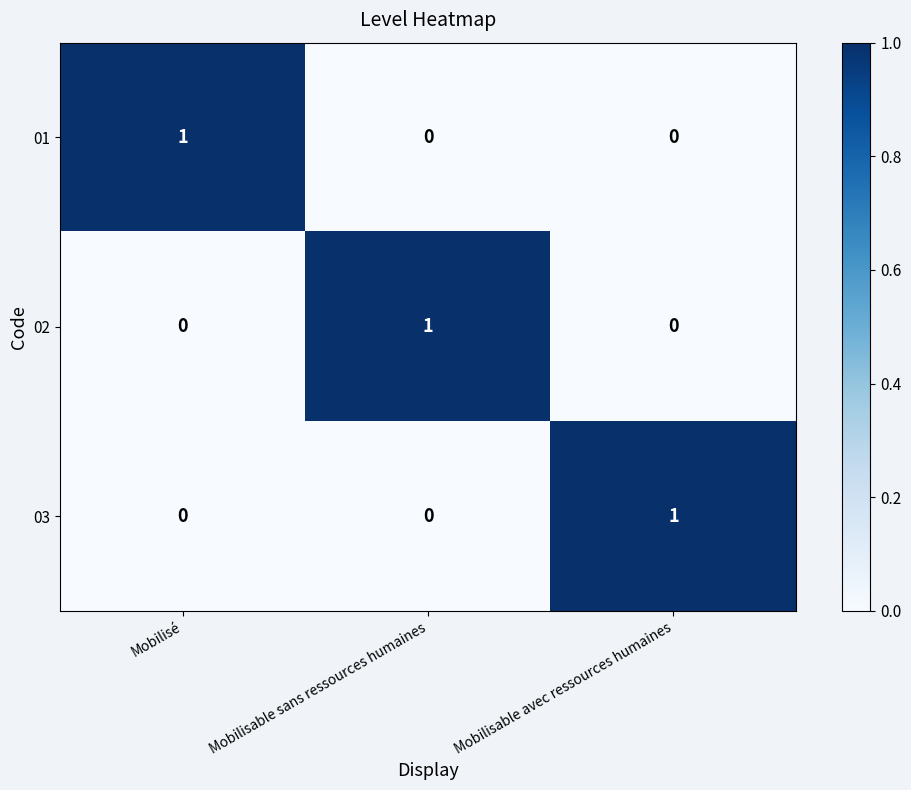

Which category has the highest value in the 02 series?

Mobilisable sans ressources humaines